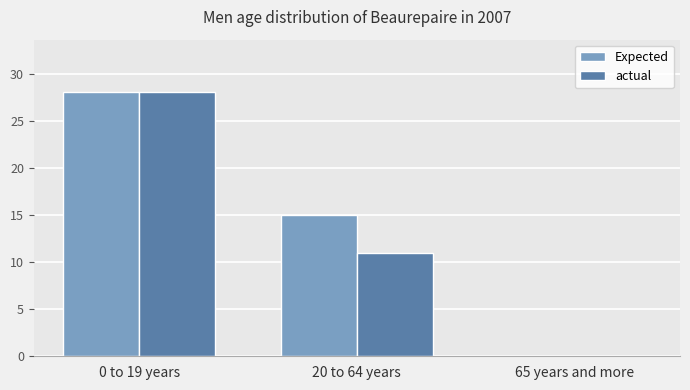

How many categories are shown in the chart?

3